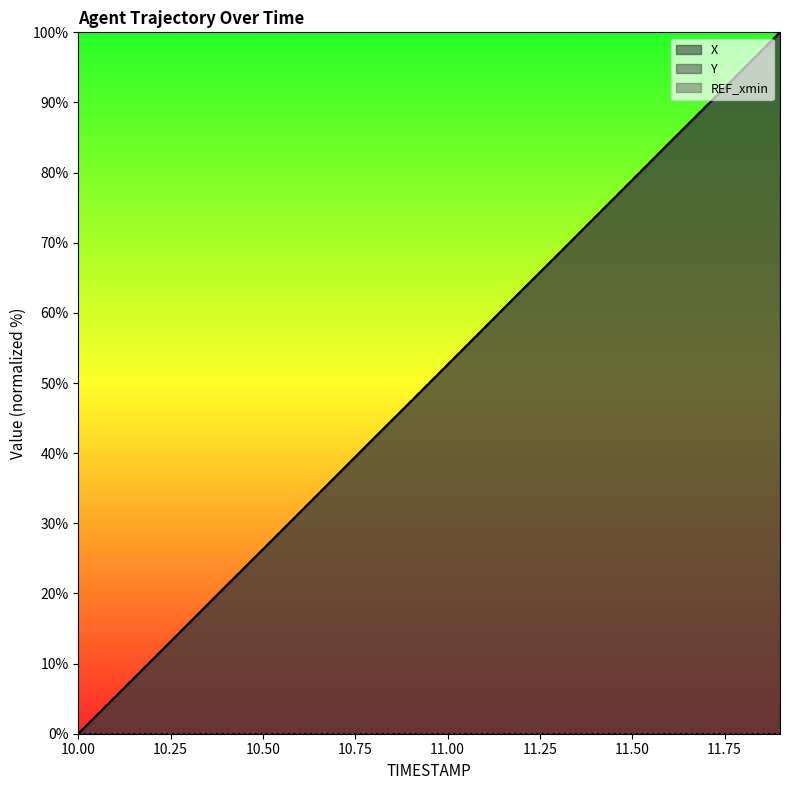

Reading left to right, what are all the values shown in this chart?

X: 0.0	5.2	10.5	15.8	21.1	26.3	31.6	36.8	42.1	47.3	52.6	57.9	63.2	68.4	73.7	78.9	84.2	89.4	94.7	100.0
Y: 0.0	5.3	10.5	15.8	21.0	26.3	31.5	36.8	42.1	47.3	52.6	57.8	63.1	68.4	73.7	78.9	84.2	89.5	94.7	100.0